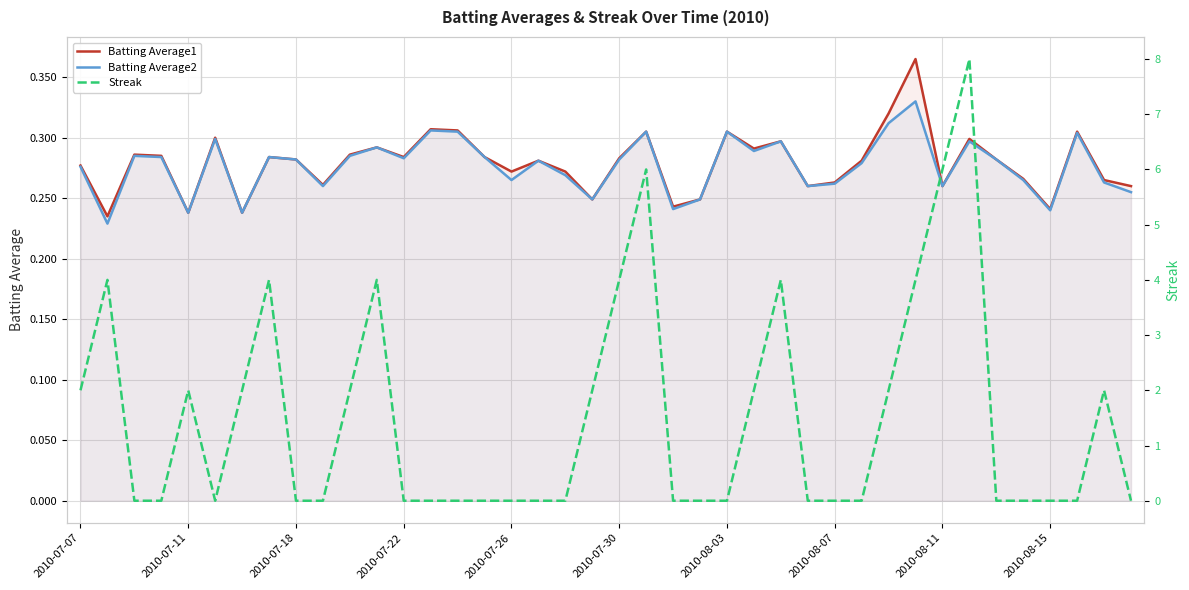

How many times do Streak and Batting Average1 cross each other?

15